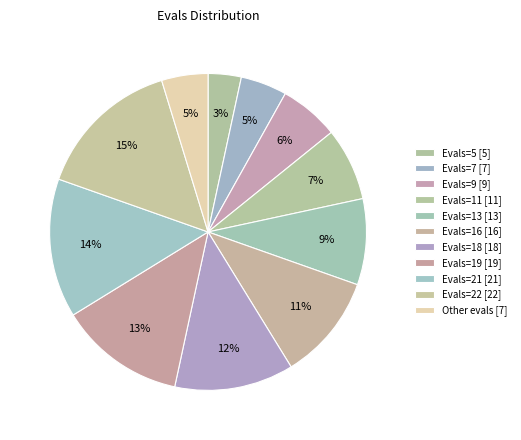

How many segments does this pie chart have?

11